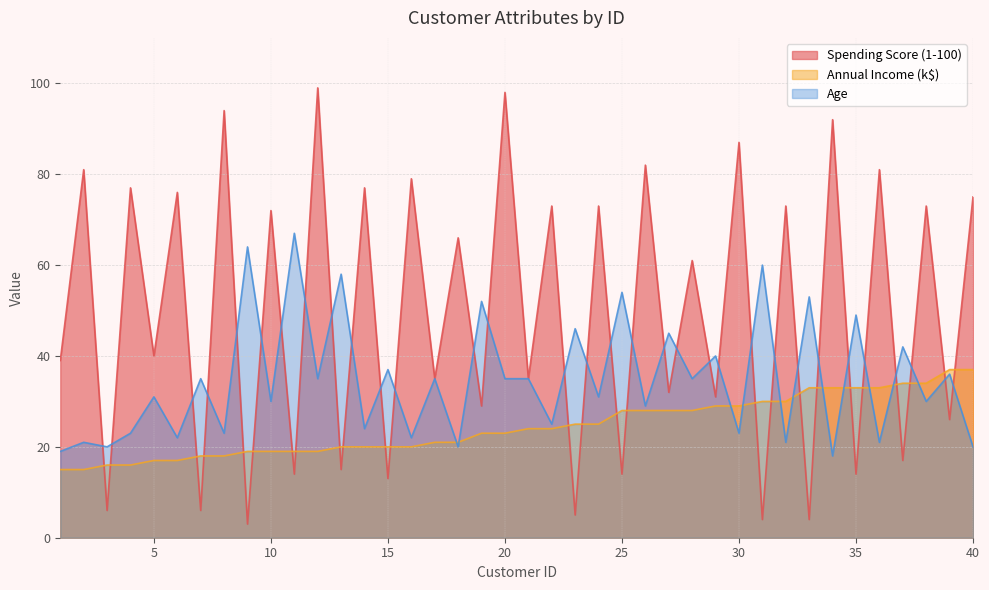

What is the average value of the Annual Income (k$) series?

24